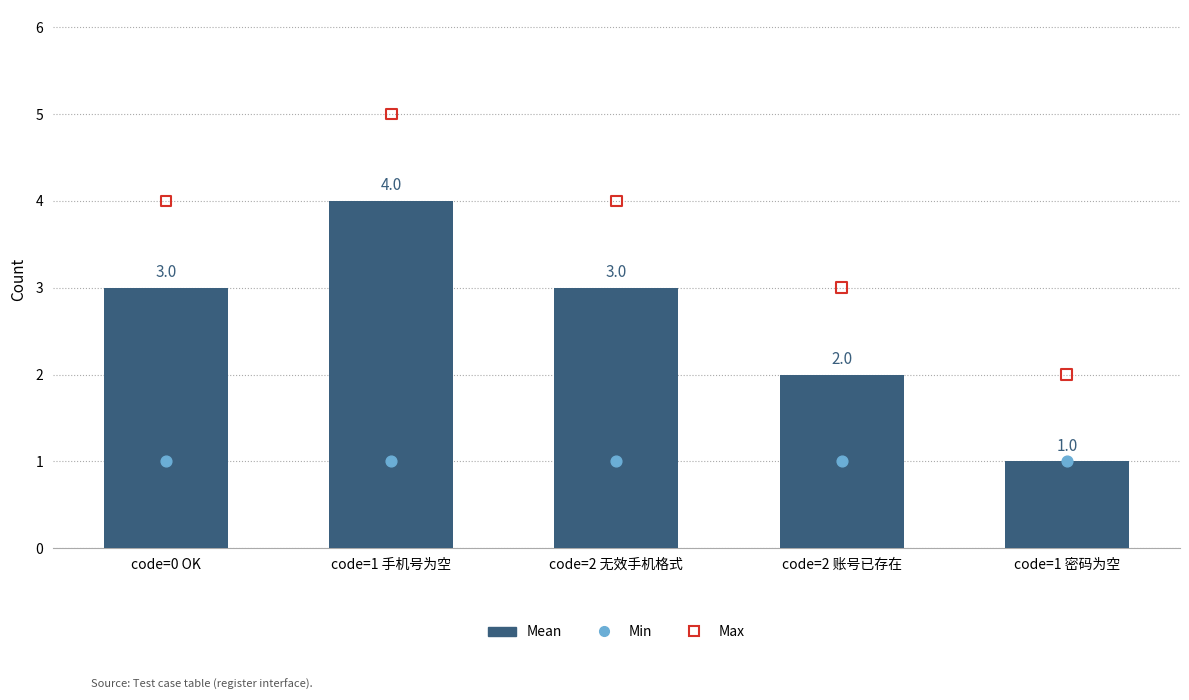

Which series has the widest spread of Y values?

Mean